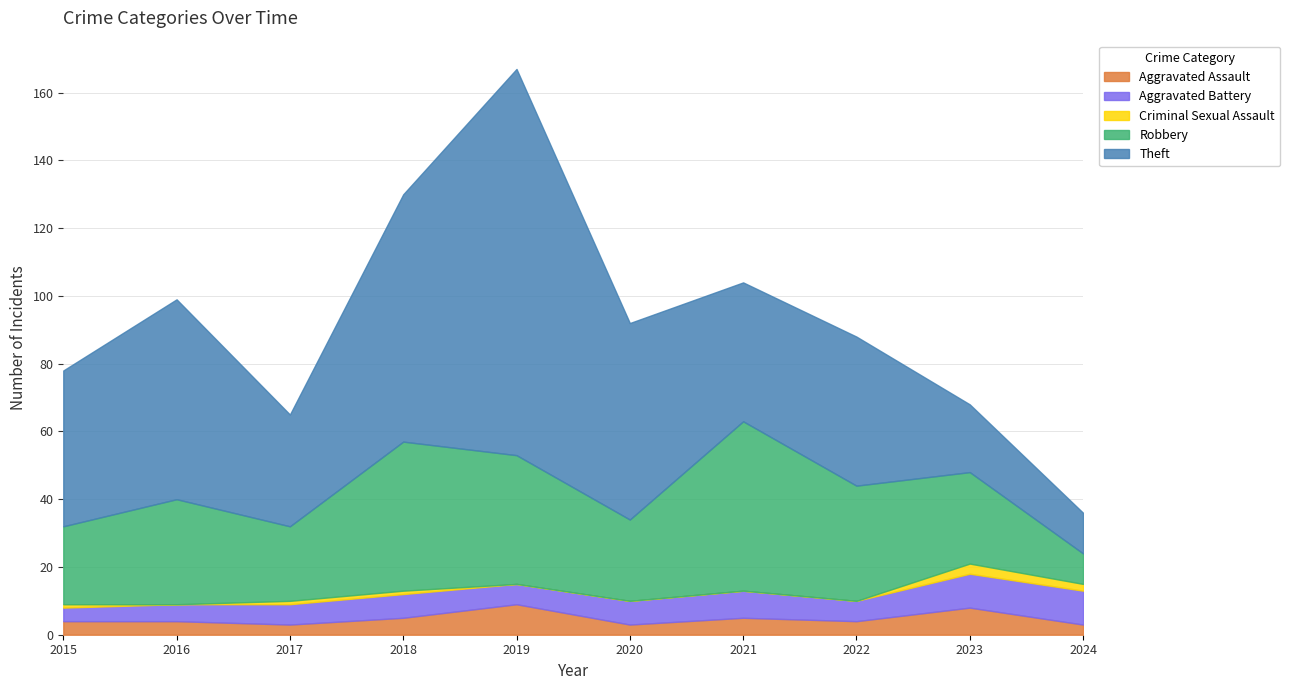

How many data points does each series have?

10